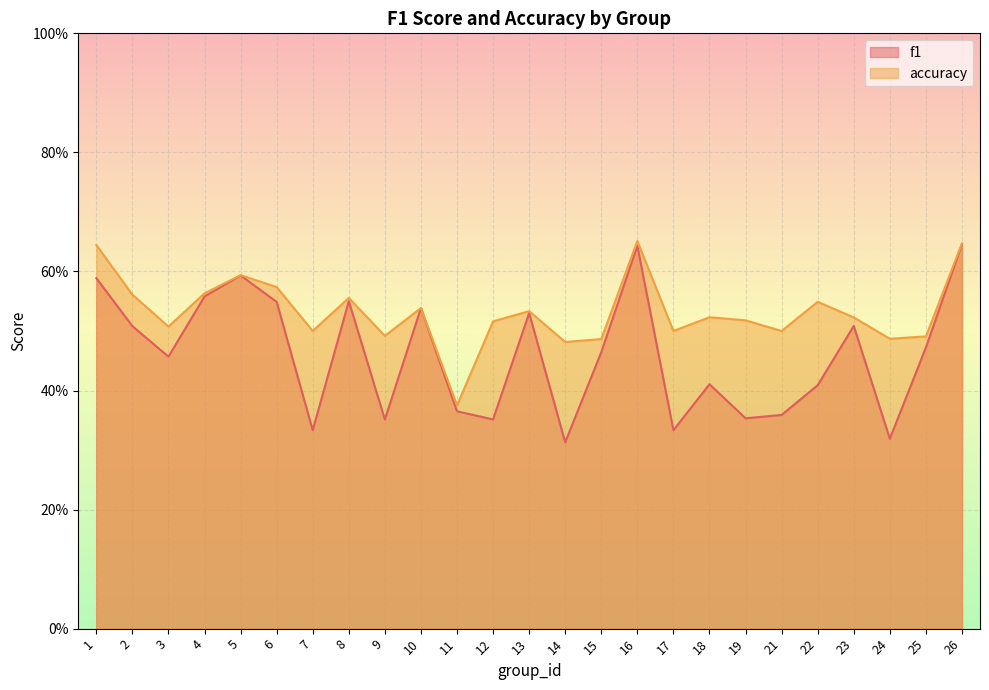

How many lines are shown in the chart?

2